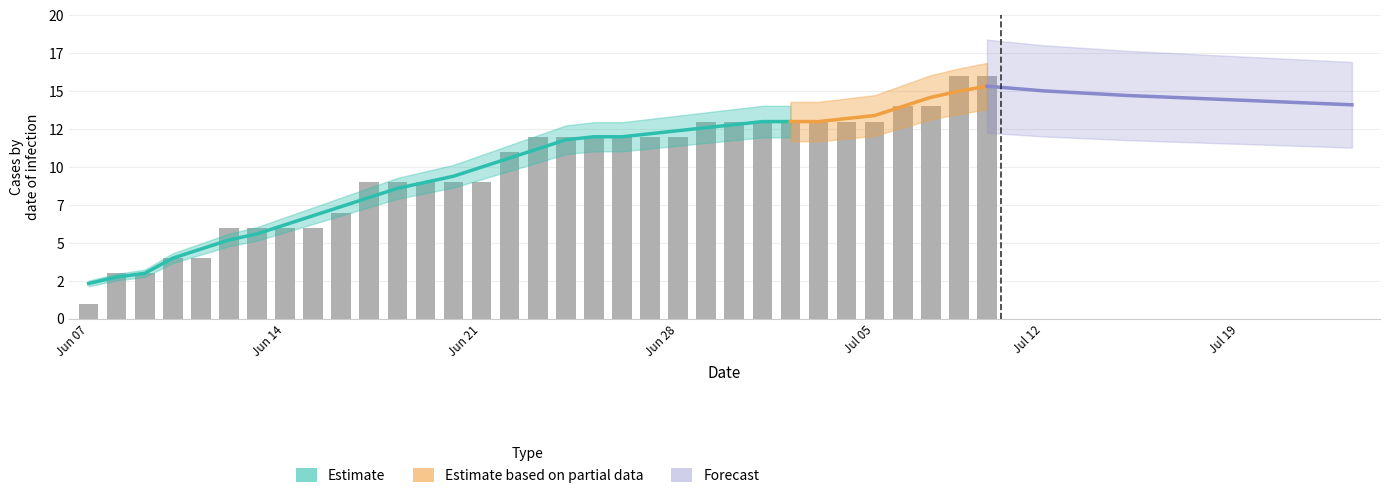

How many groups of bars are there?

33